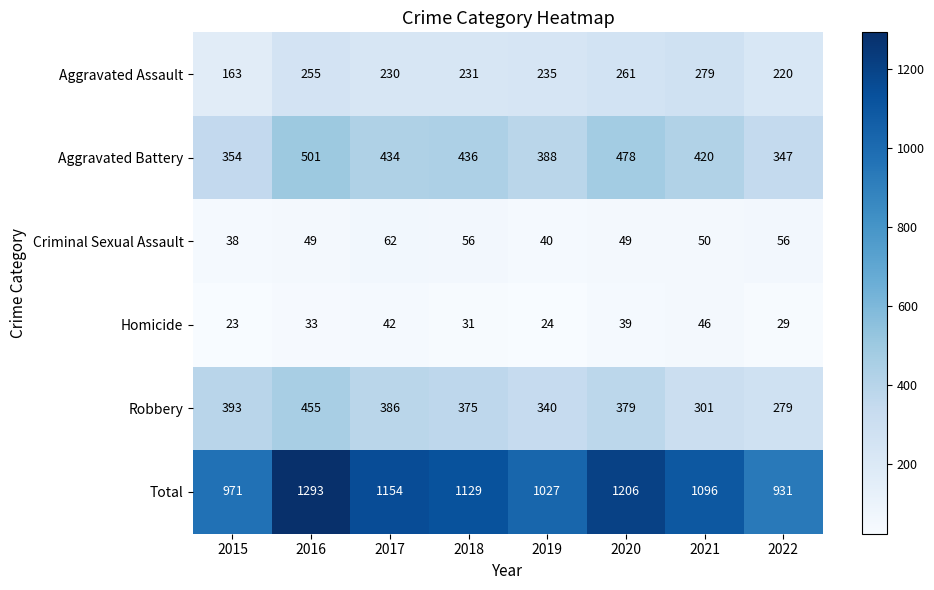

Count the number of categories in the chart.

8